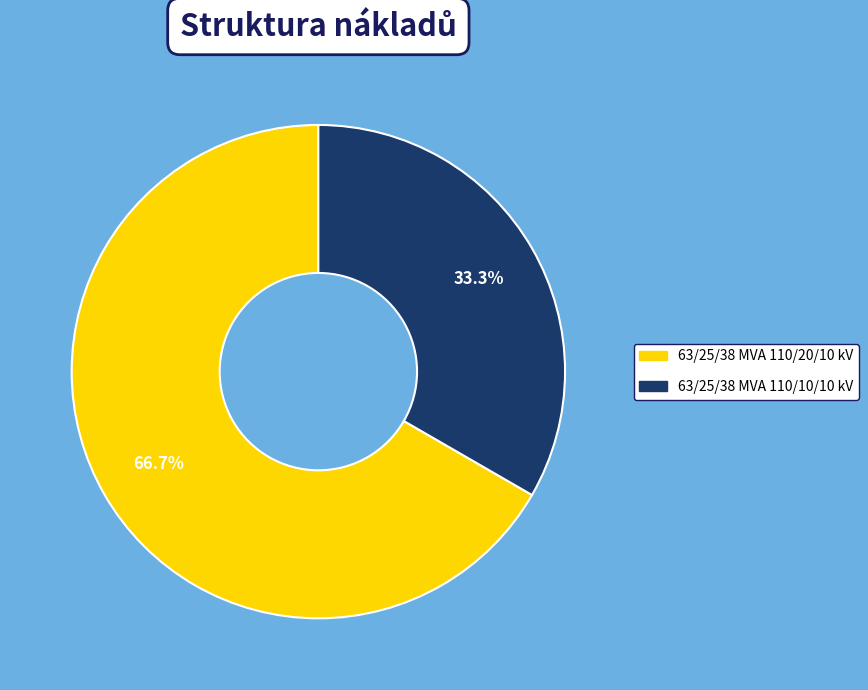

Combined, do 63/25/38 MVA 110/20/10 kV and 63/25/38 MVA 110/10/10 kV account for over 50%?

Yes